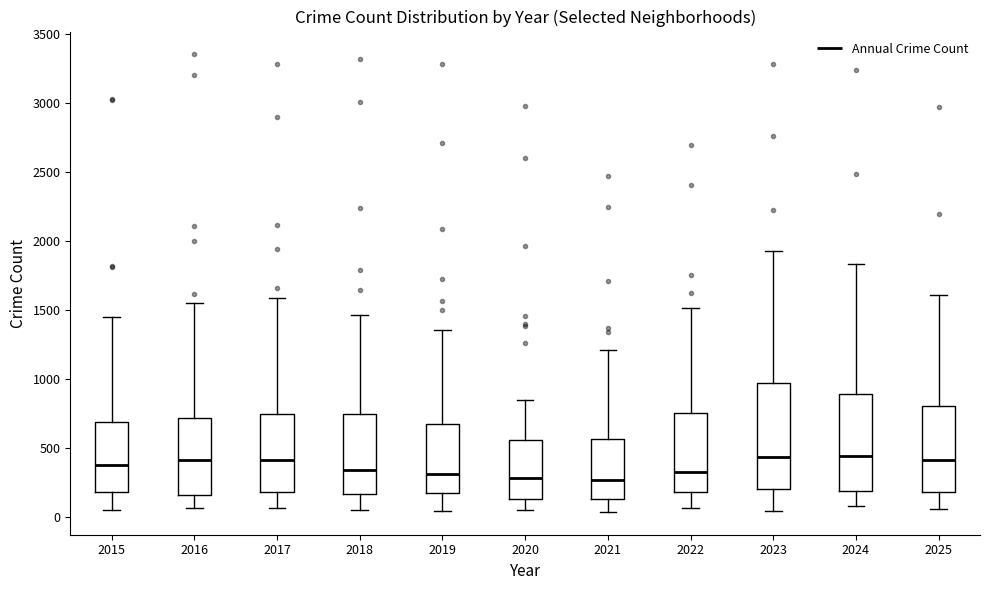

Which box is the tallest, from its lower edge to its upper edge?

2023